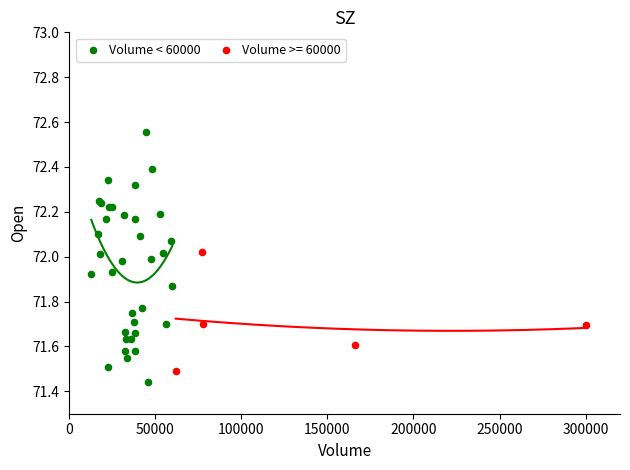

Which series has the widest spread of Y values?

Volume < 60000